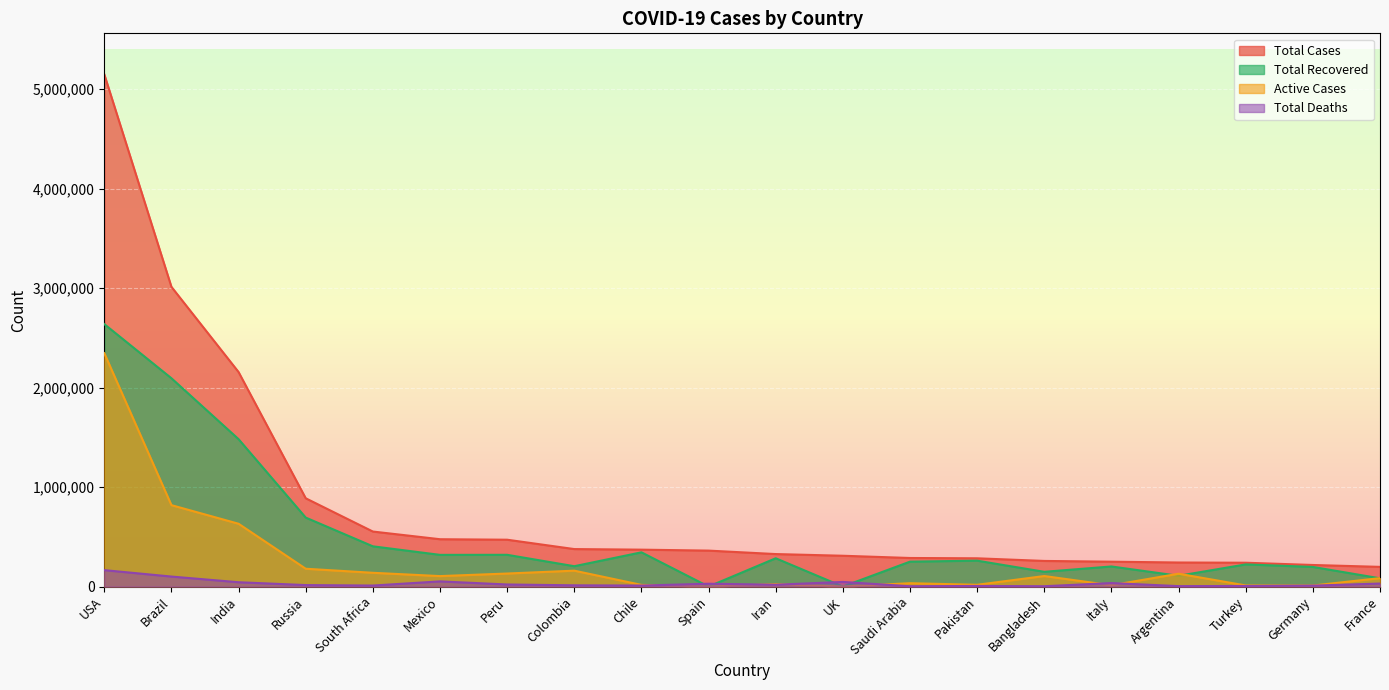

How many distinct data groups are displayed?

4